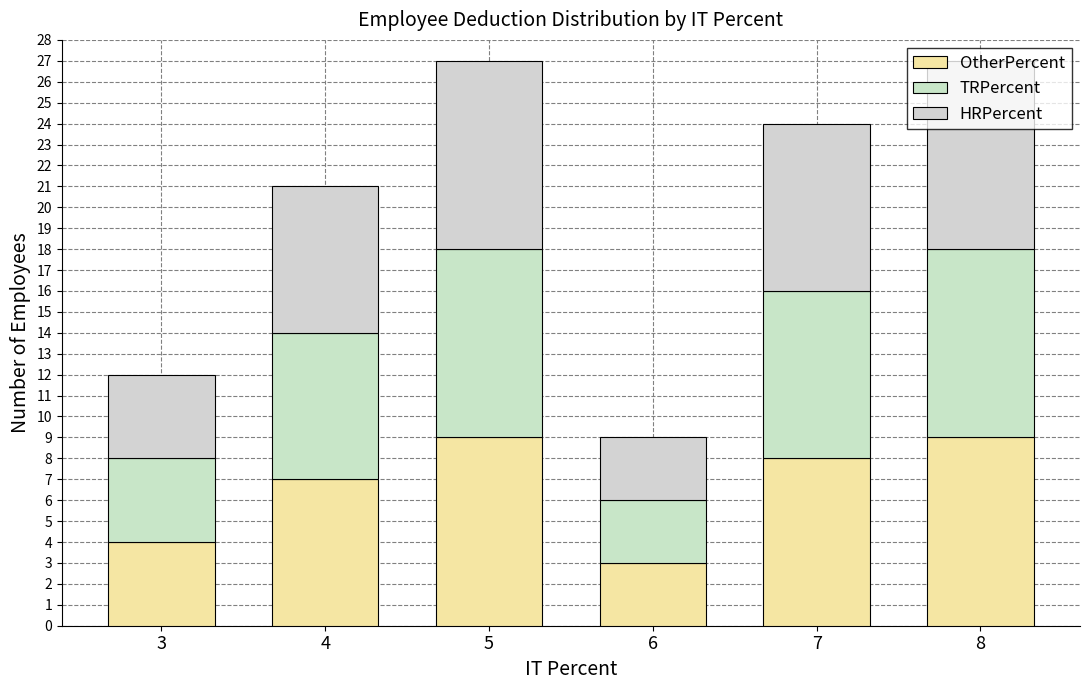

At how many categories does at least one series exceed 5?

4